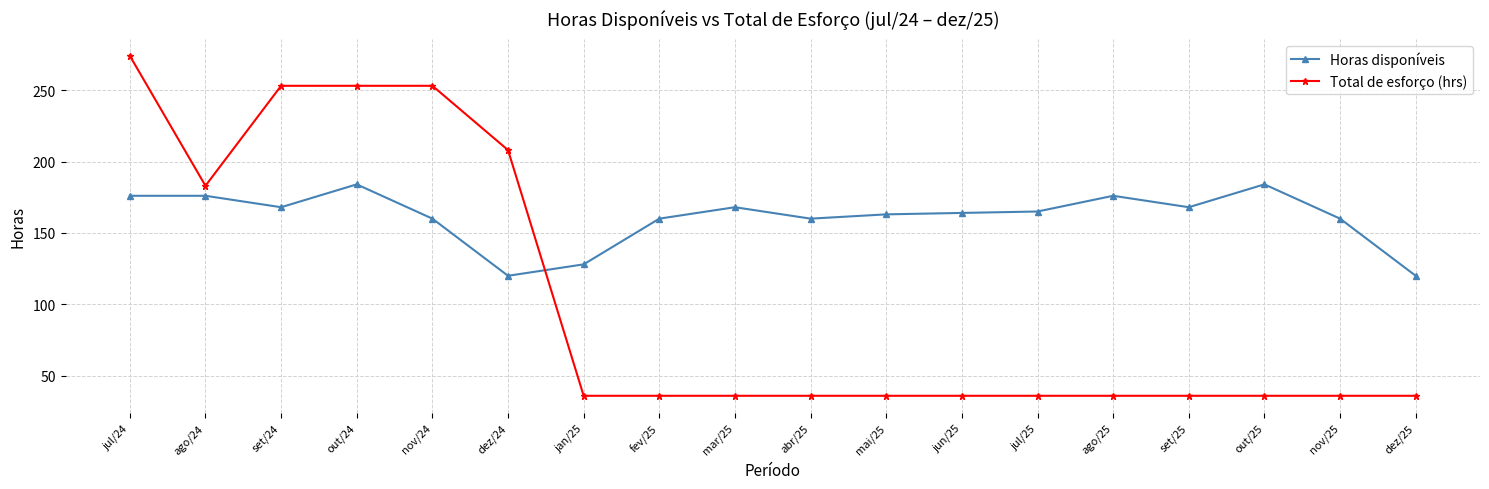

How many distinct data groups are displayed?

2